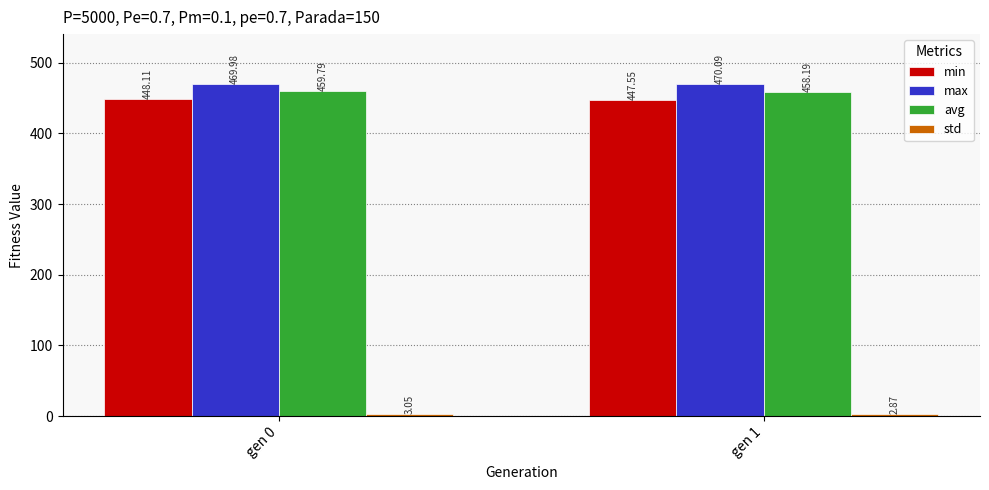

Which series changed the most between gen 0 and gen 1?

avg